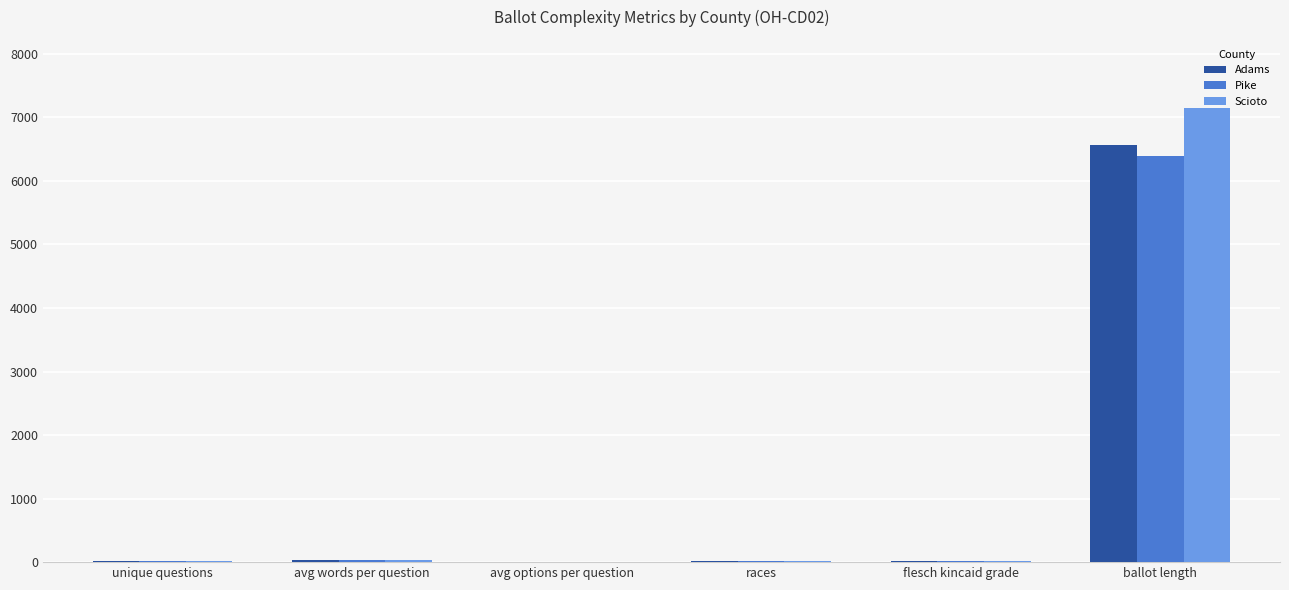

What are all the series names shown in the legend?

Adams, Pike, Scioto